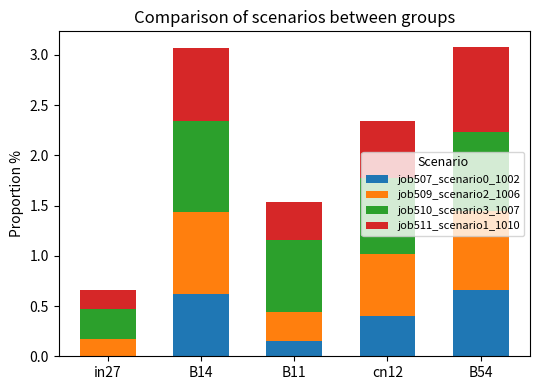

Is it true that job507_scenario0_1002 equals 0.8 at B14?

False